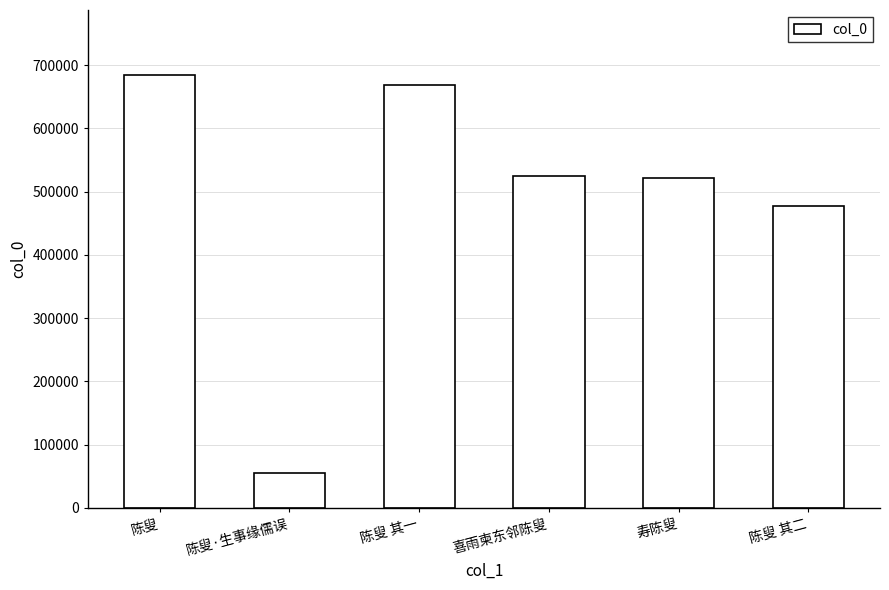

How many bars are there in total?

6